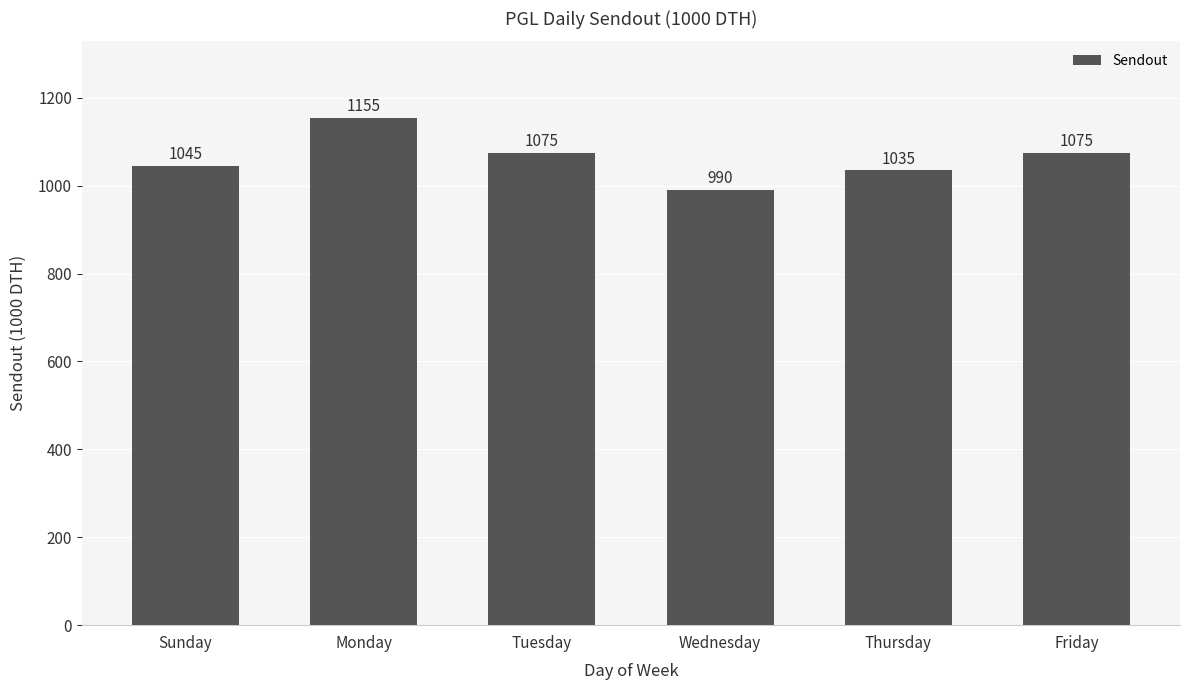

Reading left to right, transcribe all the data shown in this chart.

Sunday=1045	Monday=1155	Tuesday=1075	Wednesday=990	Thursday=1035	Friday=1075